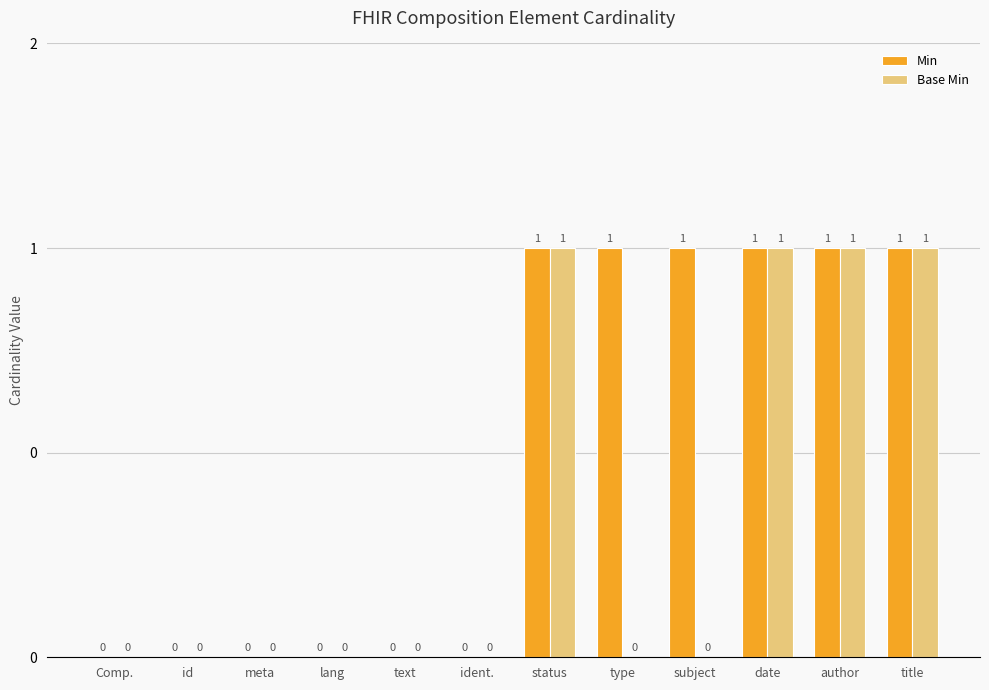

Are the bars grouped side by side (vs. stacked)?

Yes